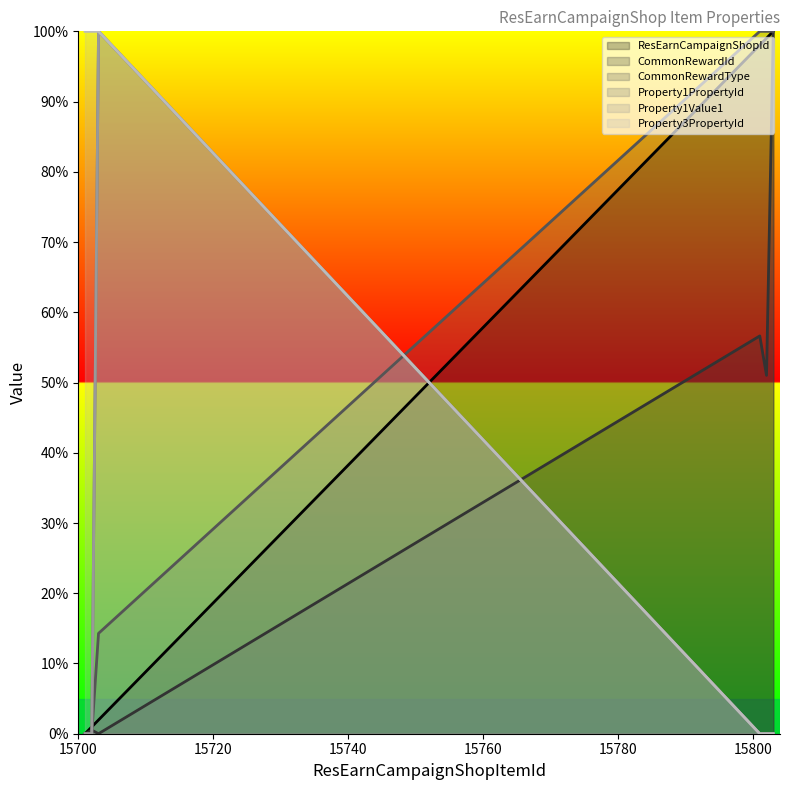

True or false: Property3PropertyId and Property1Value1 cross at least once.

False